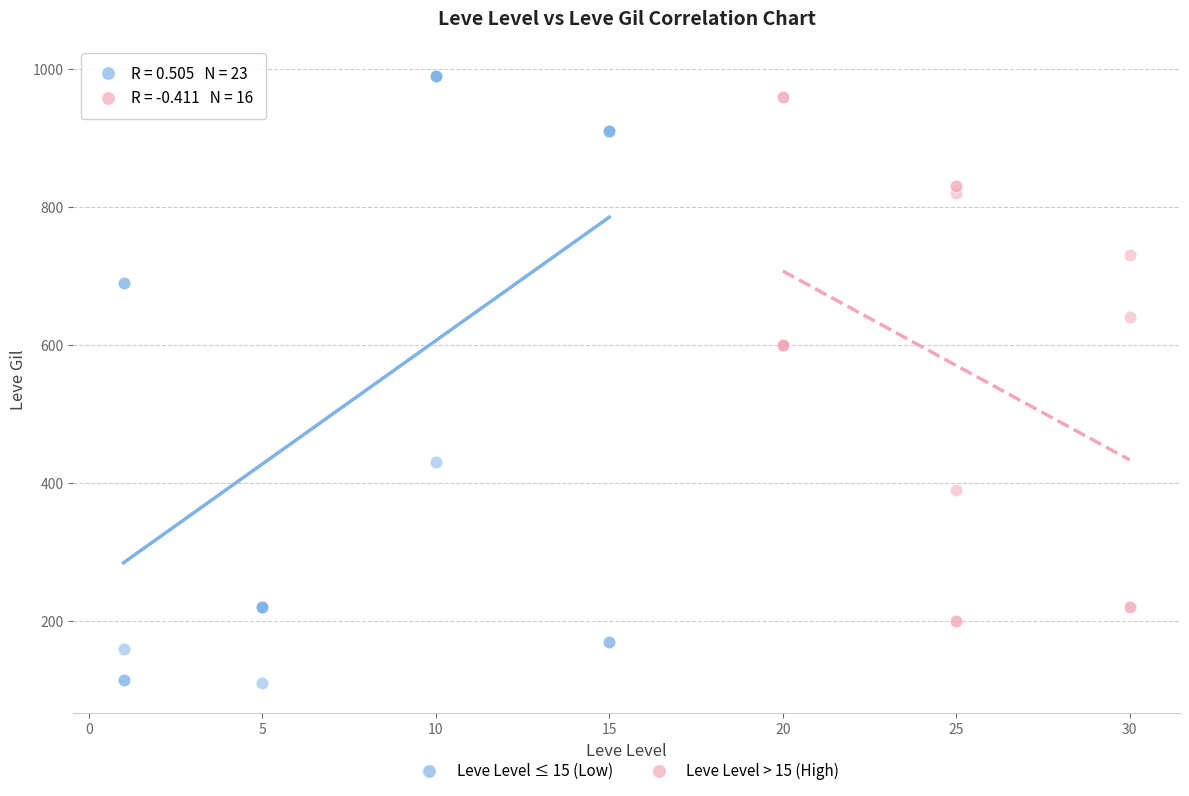

Which series has the widest spread of Y values?

Leve Level ≤ 15 (Low)